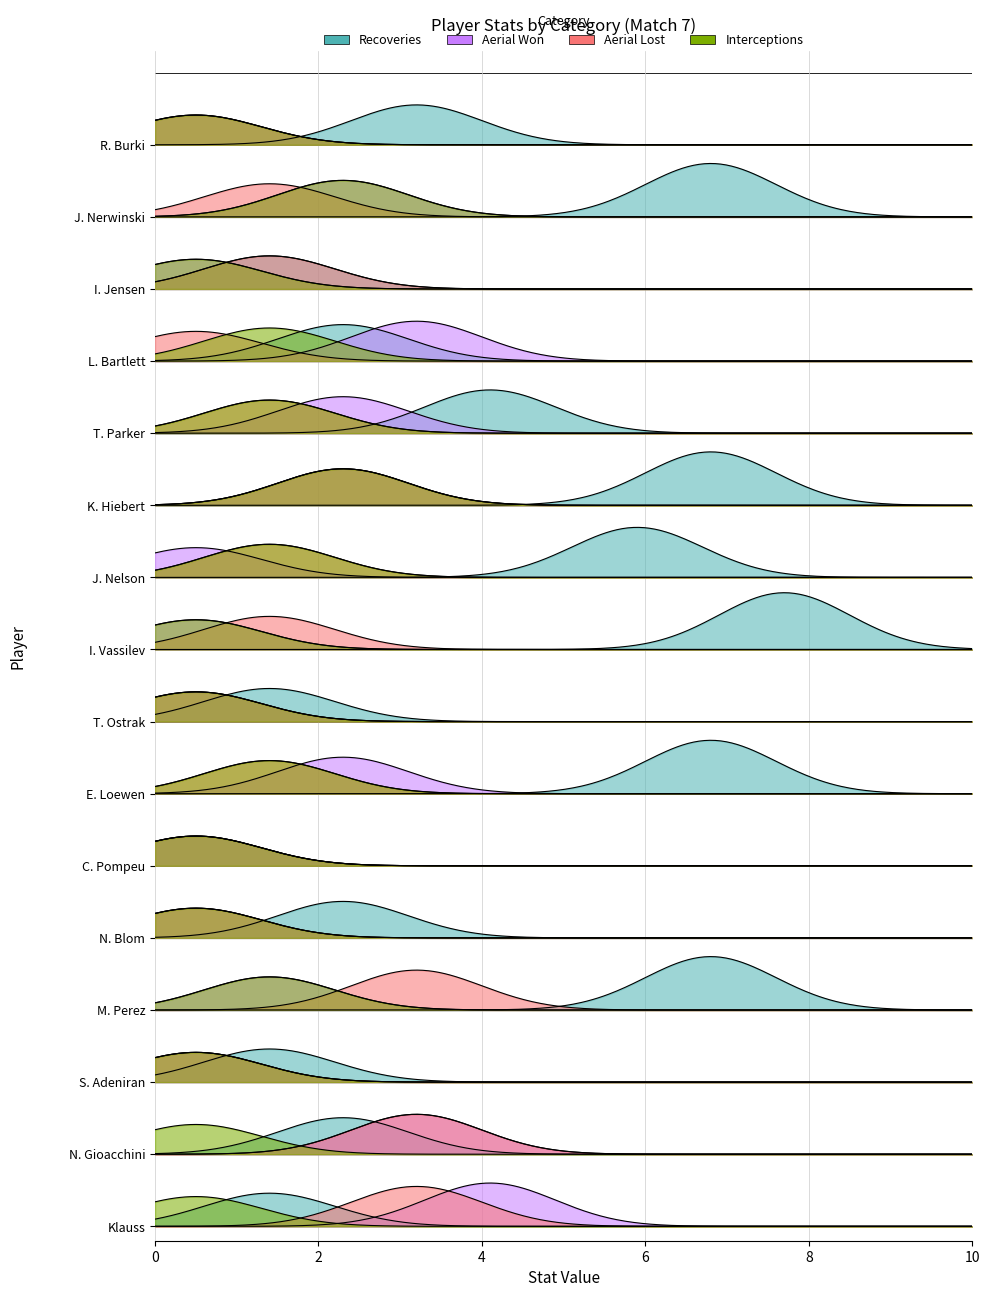

How many interior local peaks does the Recoveries series have?

6